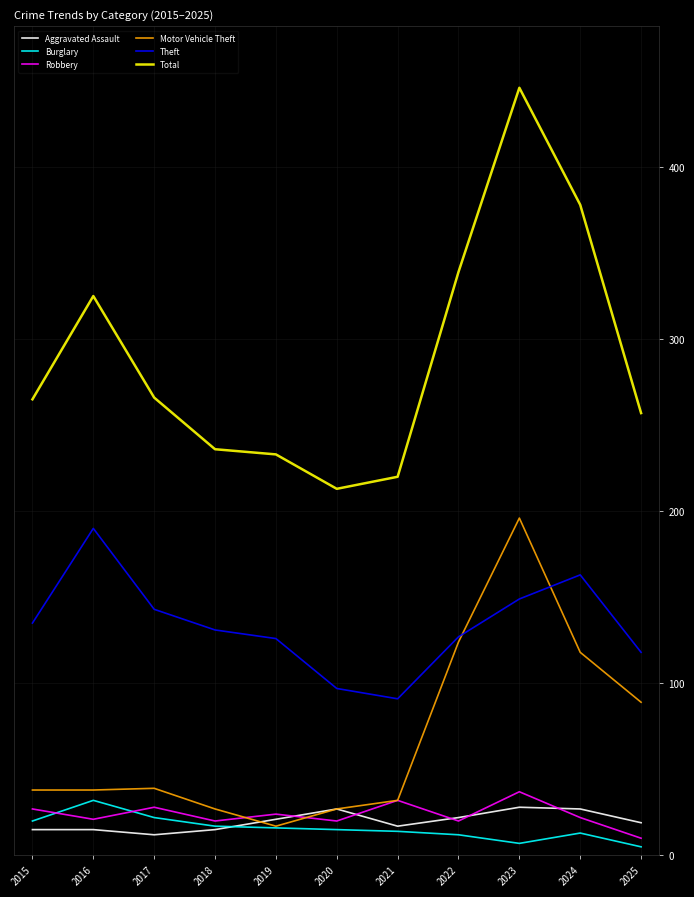

True or false: Theft has a value of 94 at 2024.

False